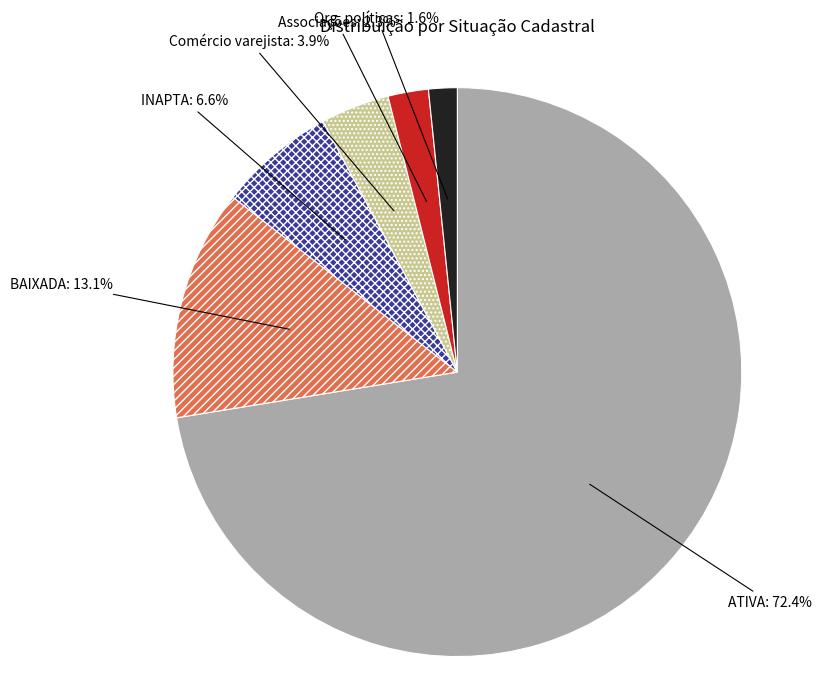

Rank the categories by value from highest to lowest.

ATIVA, BAIXADA, INAPTA, Comércio varejista, Associações, Org. políticas